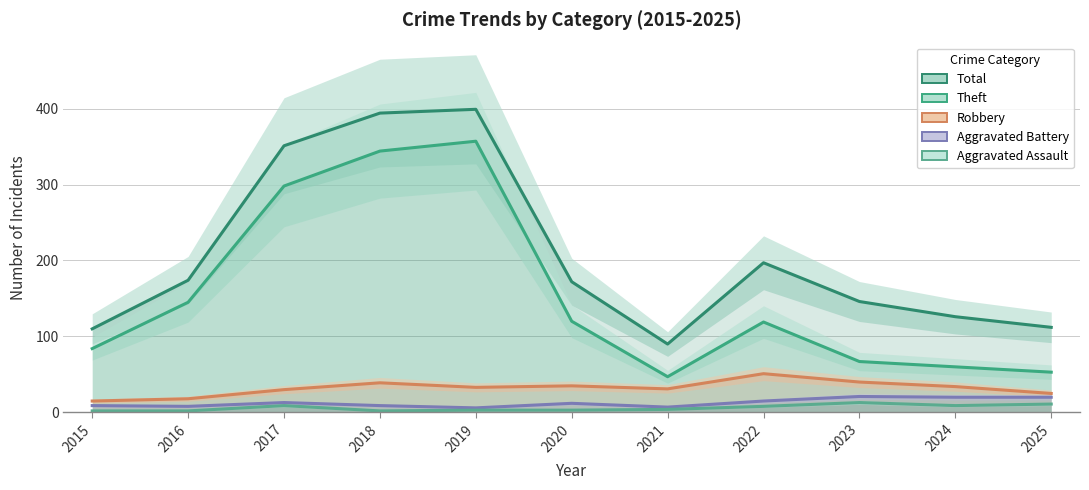

True or false: Aggravated Battery and Theft intersect in this chart.

False